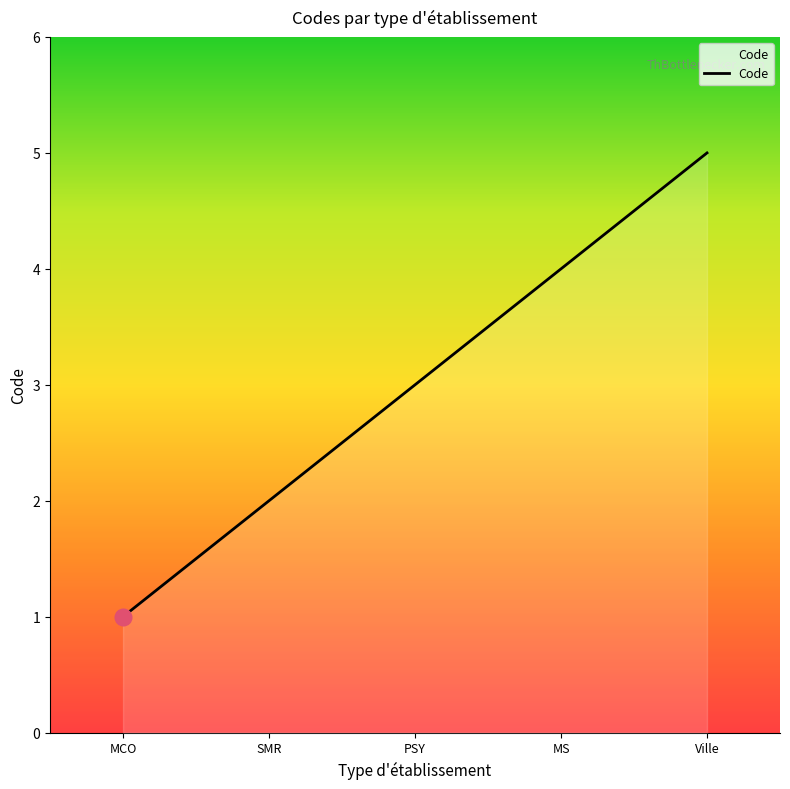

Reading left to right, extract all data points from this chart.

1	2	3	4	5